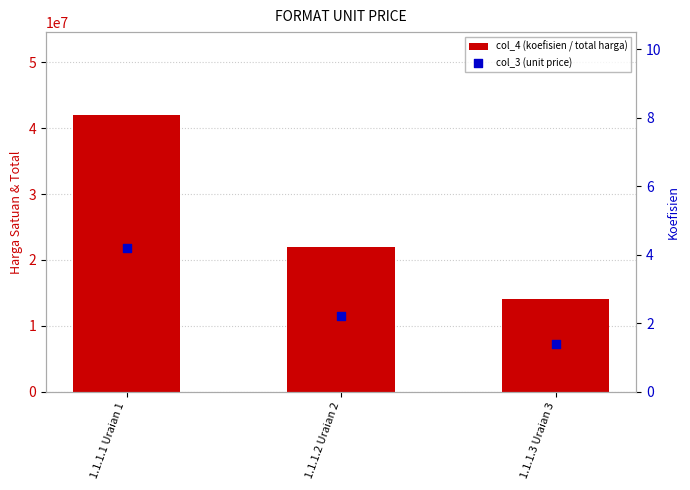

Which series reaches the minimum Y coordinate?

col_3 (unit price)